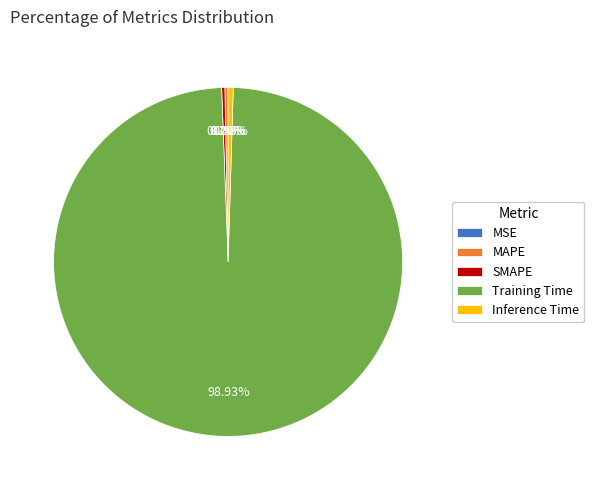

Which slice is the largest?

Training Time